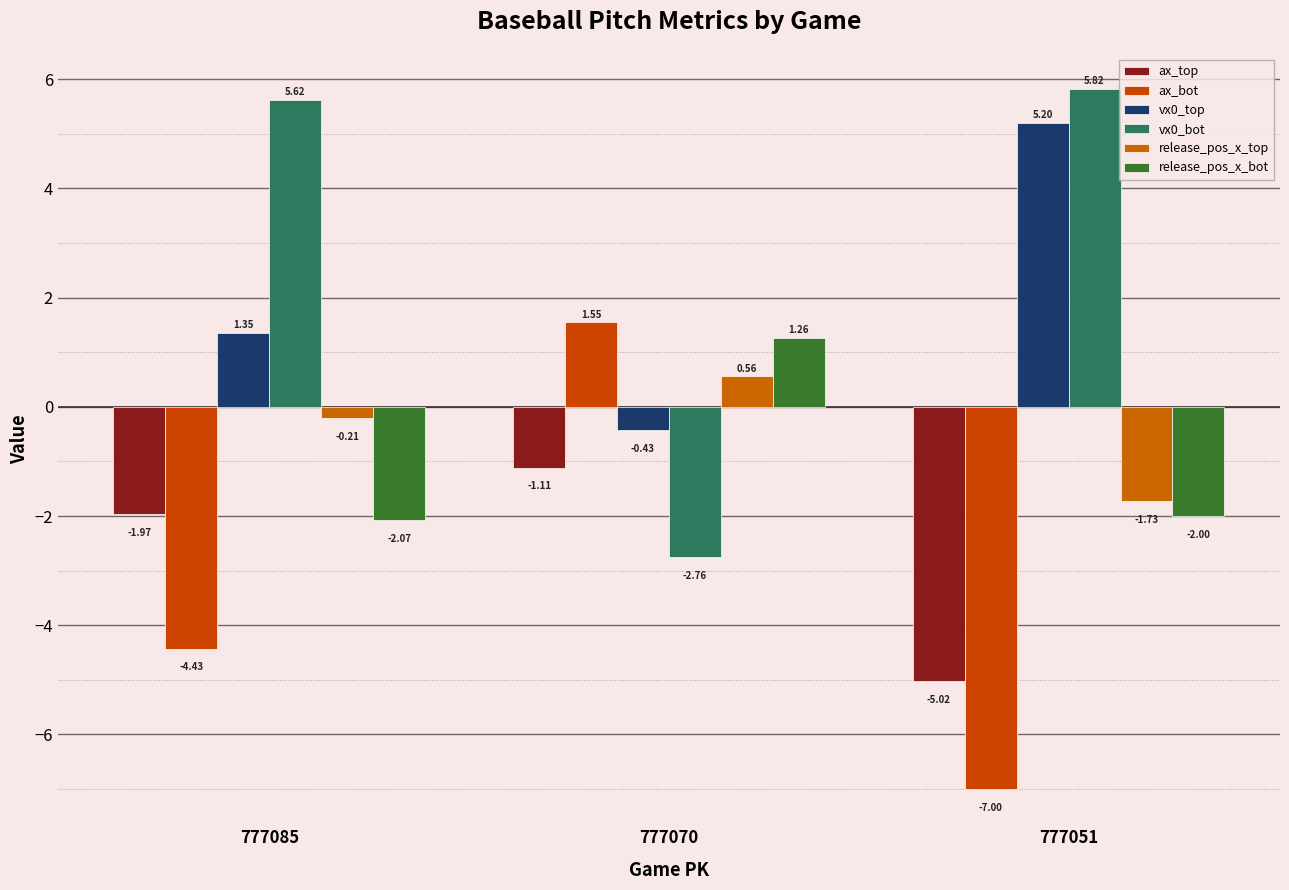

How many negative values does the vx0_top series have?

1